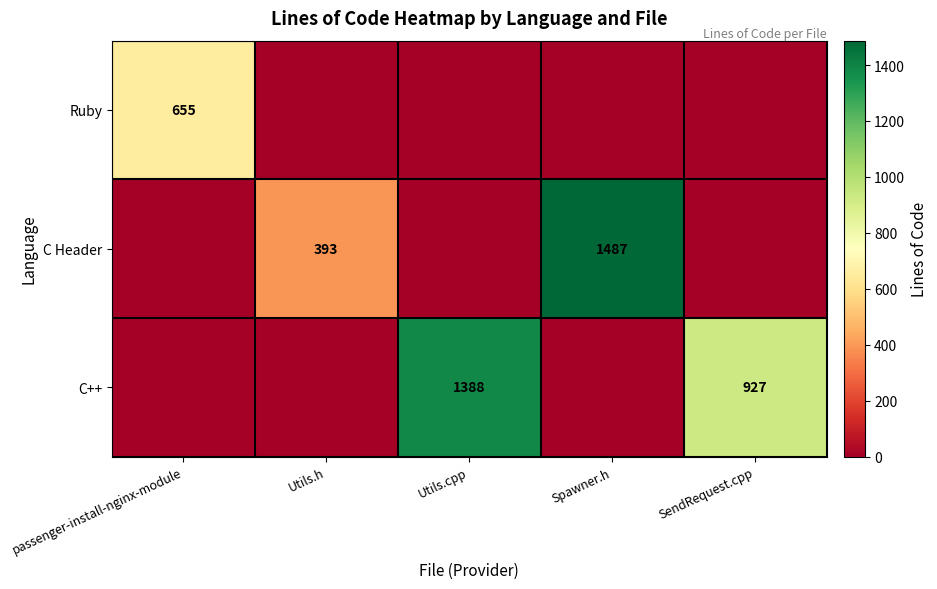

True or false: C Header has a value of 393 at Utils.h.

True